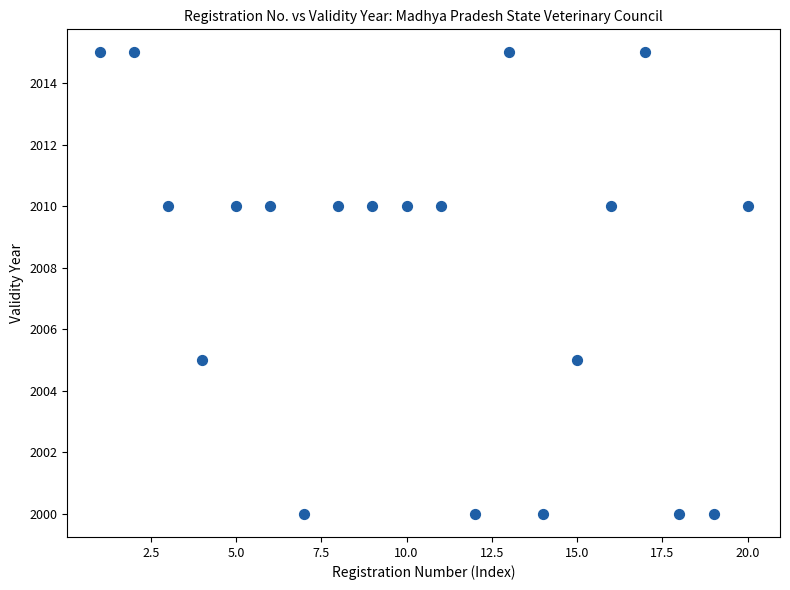

What is the range of Y values (max minus min)?

15